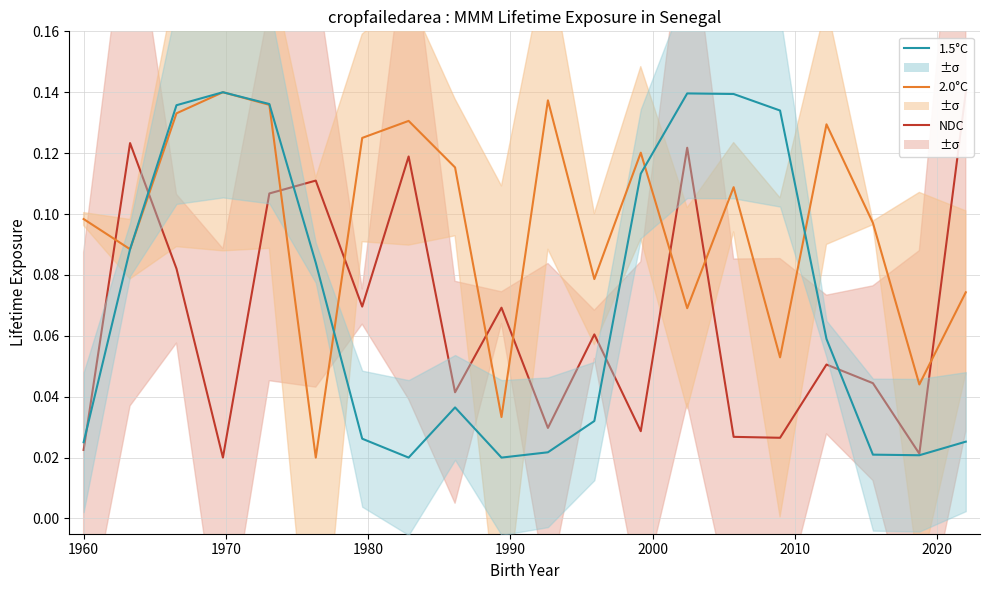

True or false: 1.5°C has more than 2 interior local peaks.

True